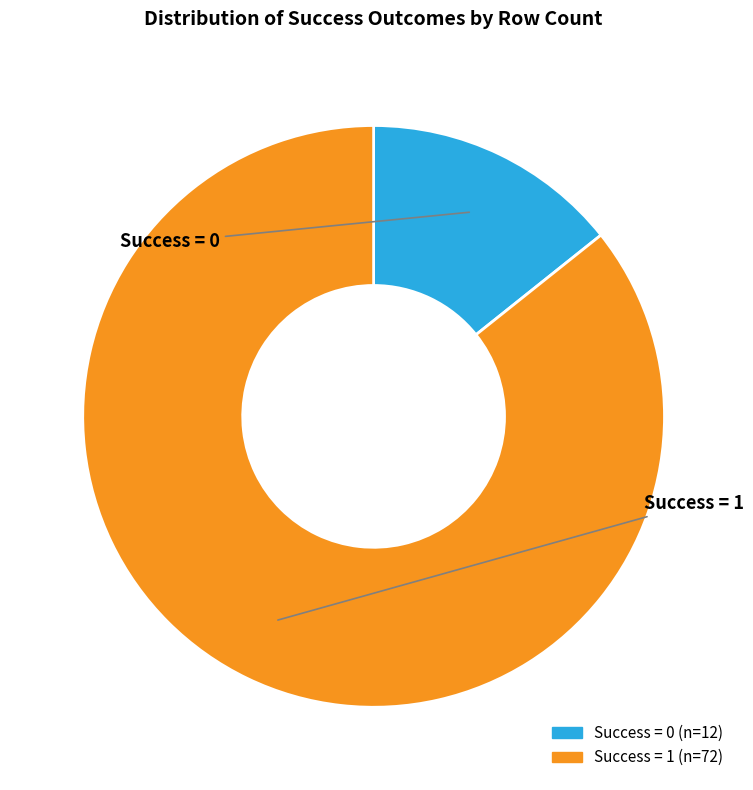

Does any single category account for the majority?

Yes